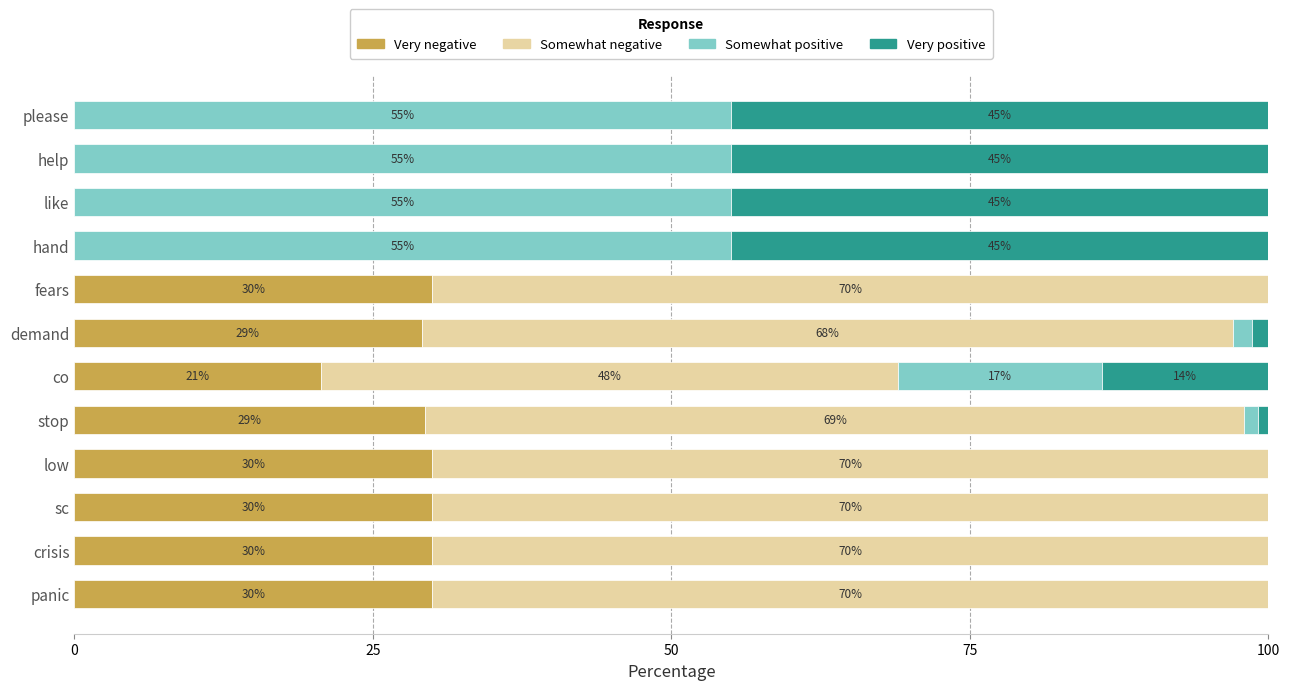

What is the total value across all series at co?

100.0